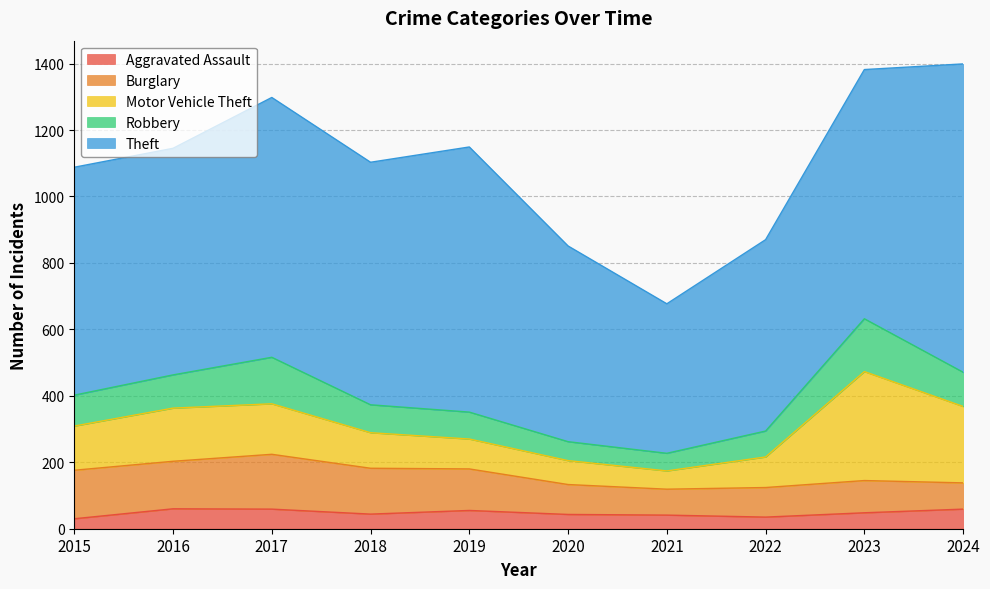

Rank the series at 2016 from highest to lowest value.

Theft, Motor Vehicle Theft, Burglary, Robbery, Aggravated Assault